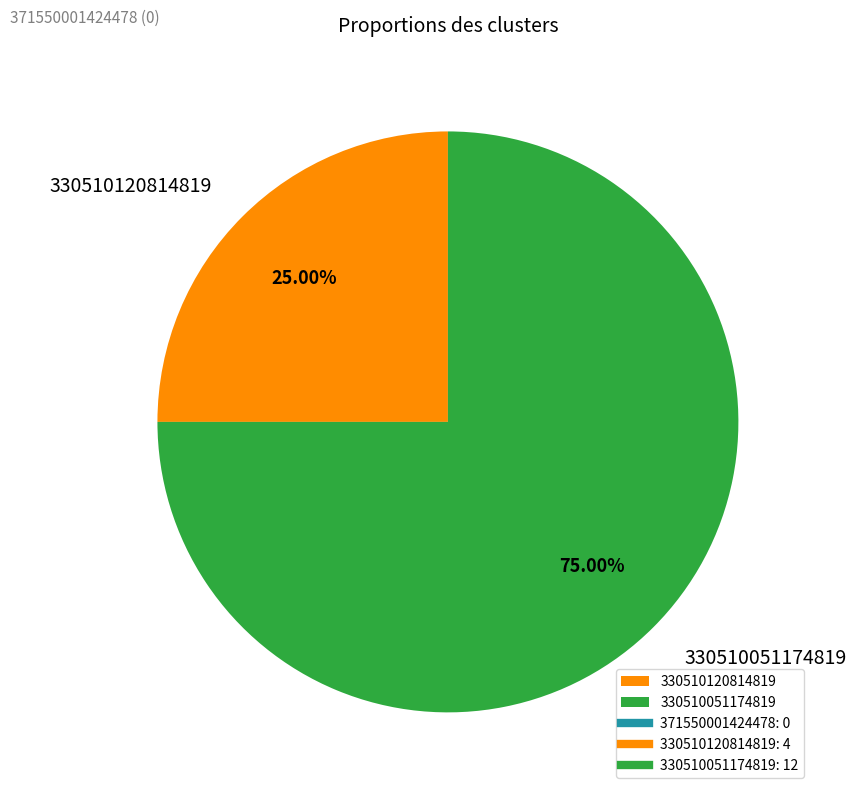

Which category has the smallest portion of the pie?

330510120814819